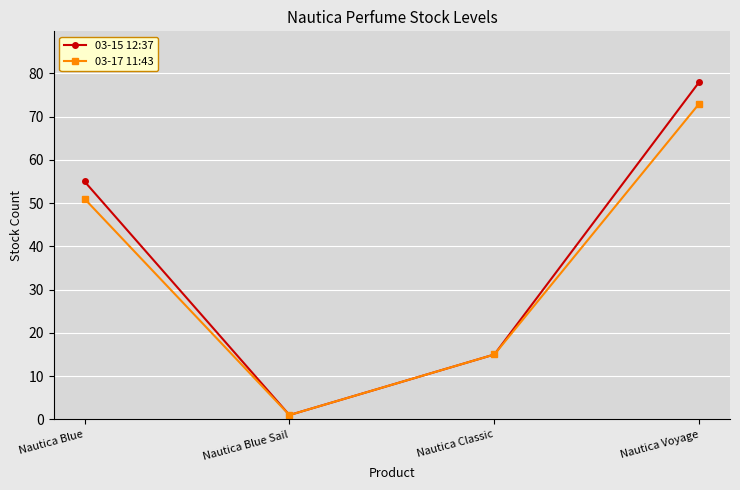

What is the spread (max minus min) of values at Nautica Blue?

4